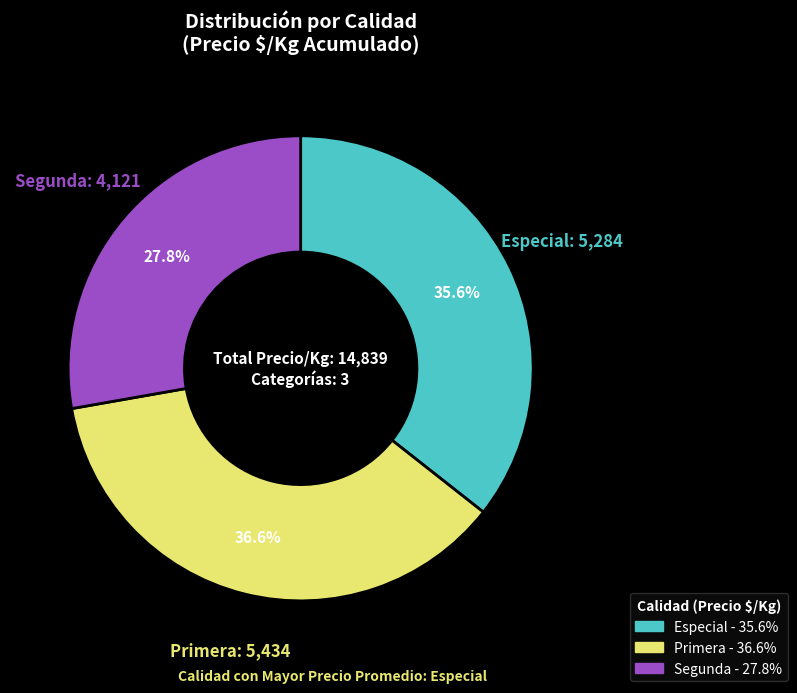

Is there any slice that represents more than half of the pie?

No